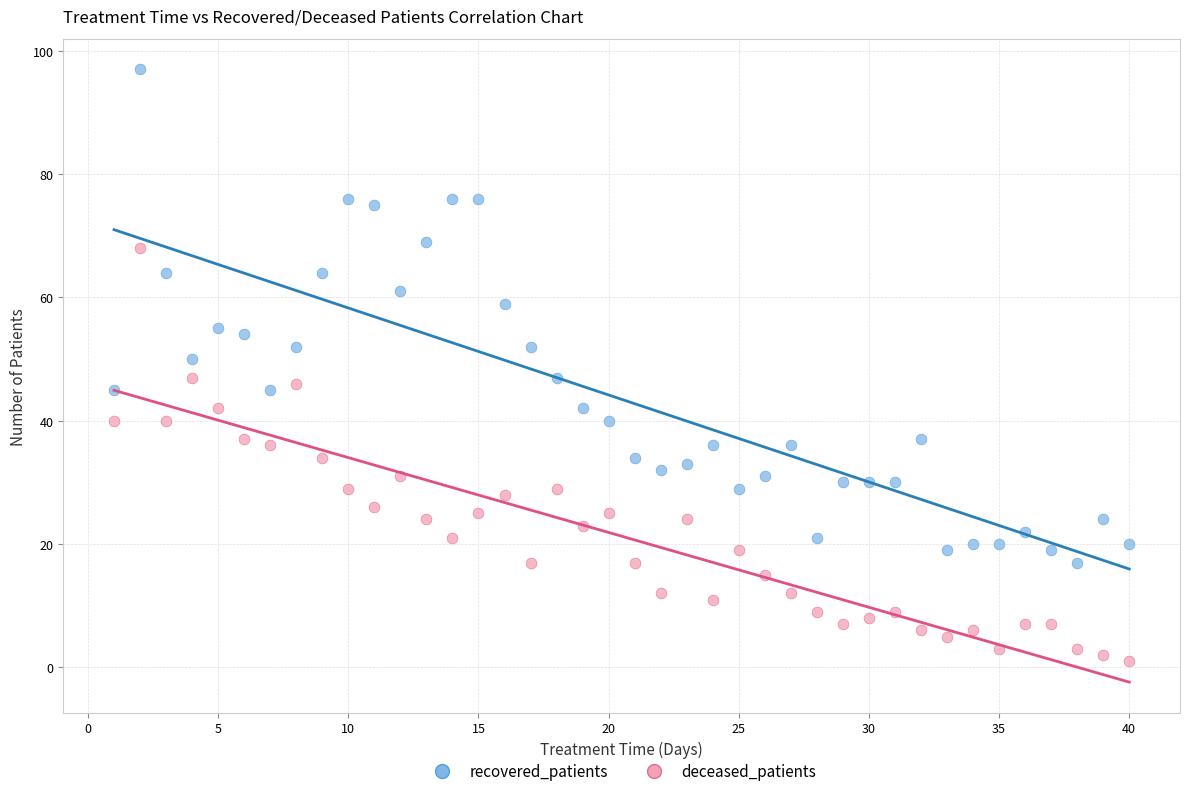

Across all data points, what is the range of X values (max minus min)?

39